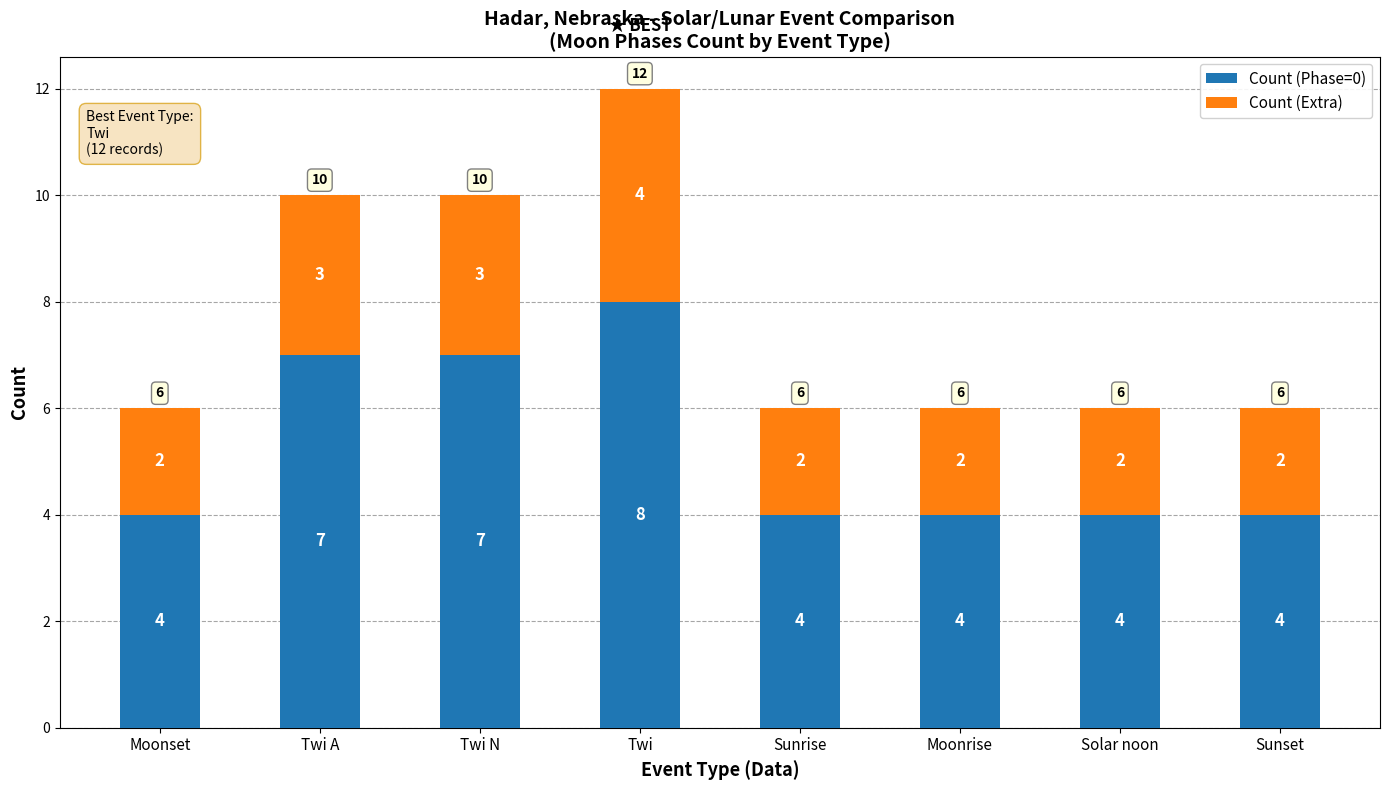

What is the difference between the maximum and minimum values in the Count (Phase=0) series?

4